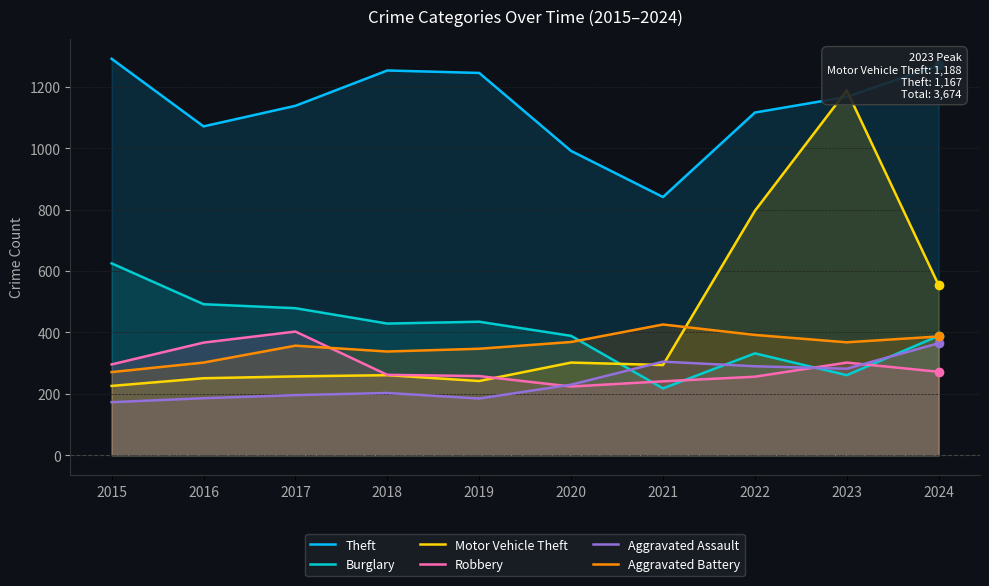

True or false: Aggravated Assault has a value of 290 at 2022.

True